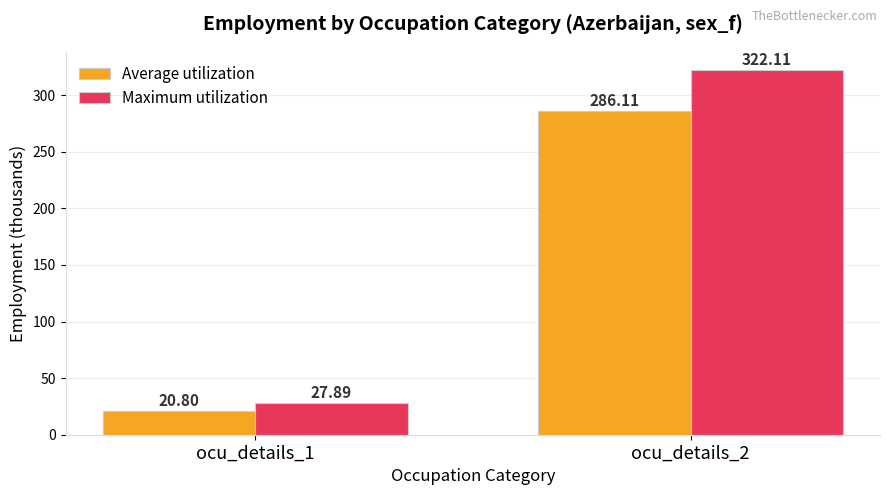

At which category does the chart reach its minimum across all series?

ocu_details_1